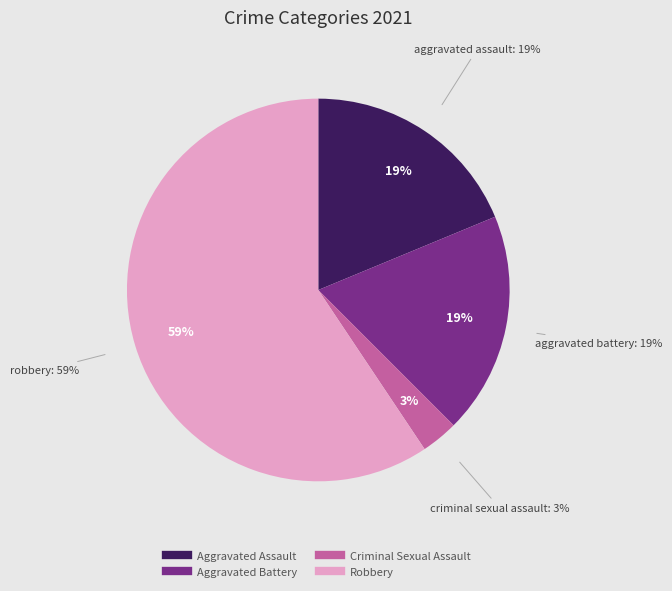

To the nearest percent, what is the difference between the largest and smallest slice percentages?

56%